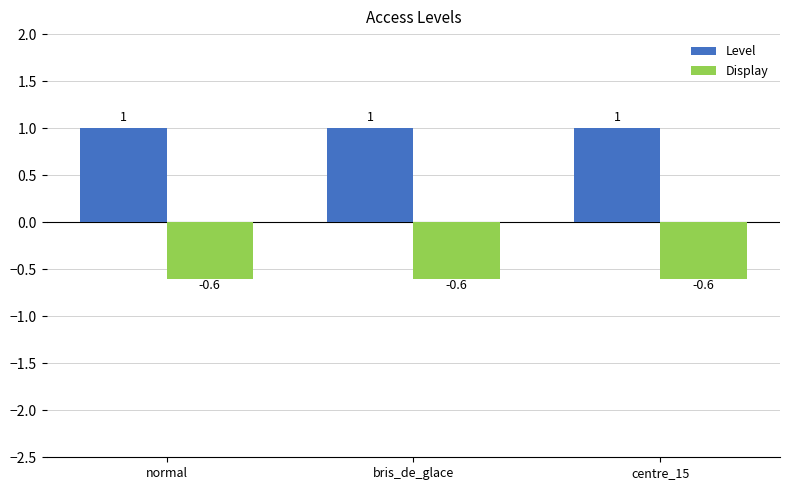

Reading left to right, list all the values displayed in this chart.

Level: normal=1.0	bris_de_glace=1.0	centre_15=1.0
Display: normal=-0.6	bris_de_glace=-0.6	centre_15=-0.6